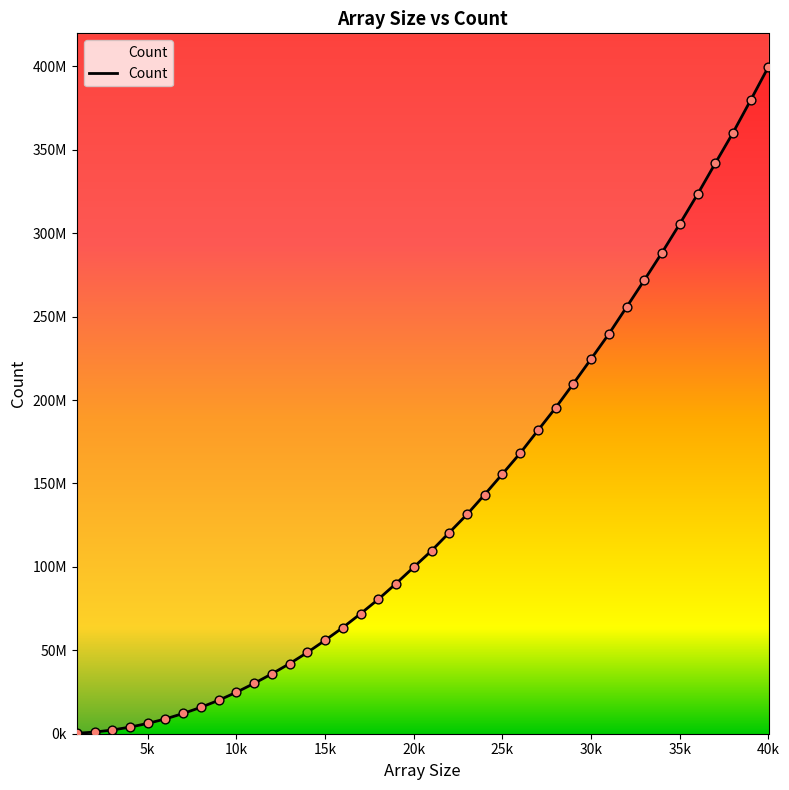

What is the change in value from 6000 to 31000?

+230723186